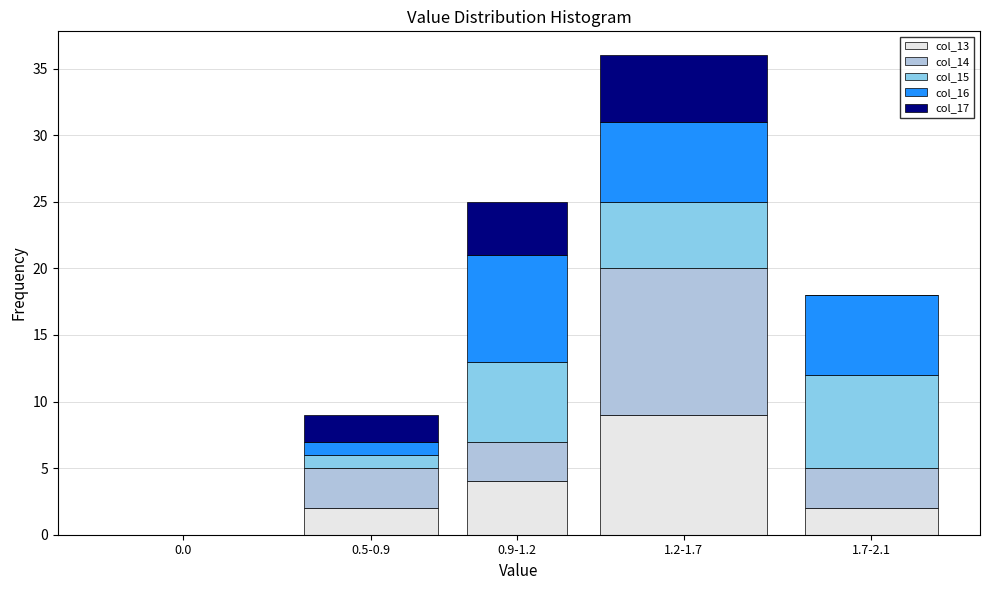

Reading left to right, what are the values for col_13?

0.0=0	0.5-0.9=2	0.9-1.2=4	1.2-1.7=9	1.7-2.1=2